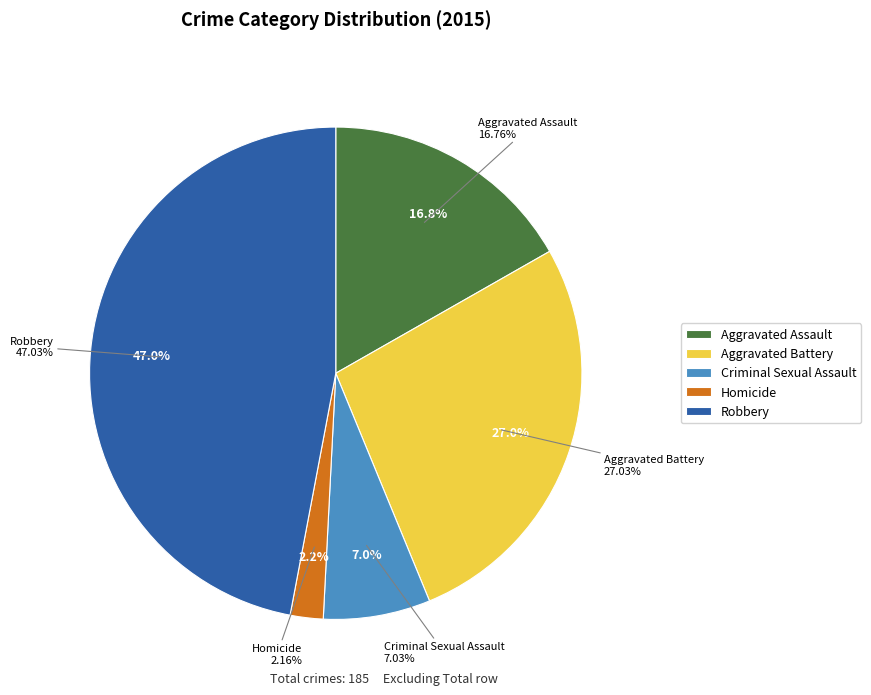

Is Aggravated Battery the majority of the pie?

No